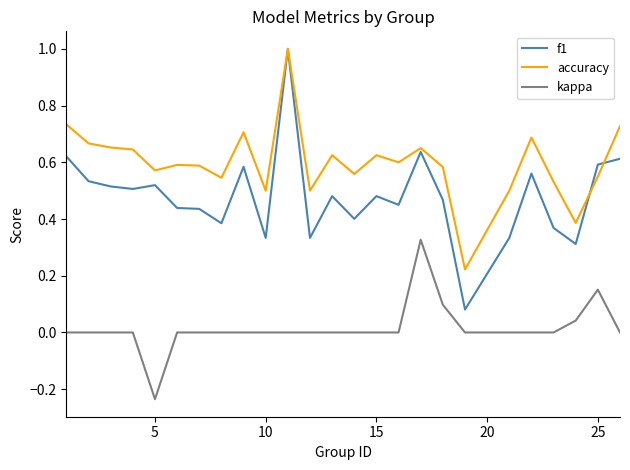

Which series has the largest total across all categories?

accuracy